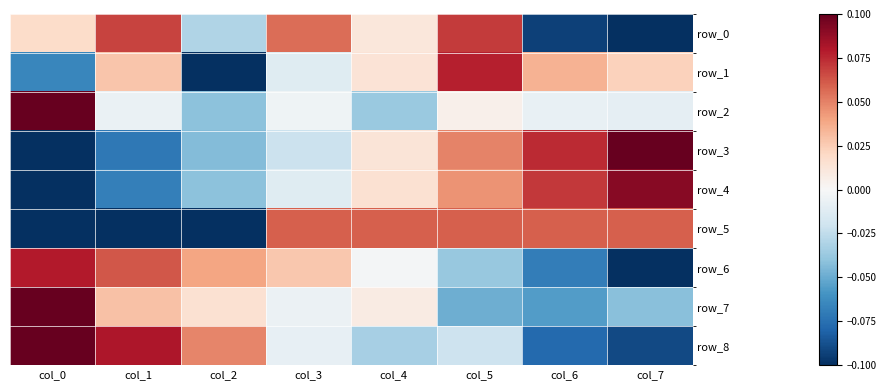

What is the total value across all series at col_5?

0.2